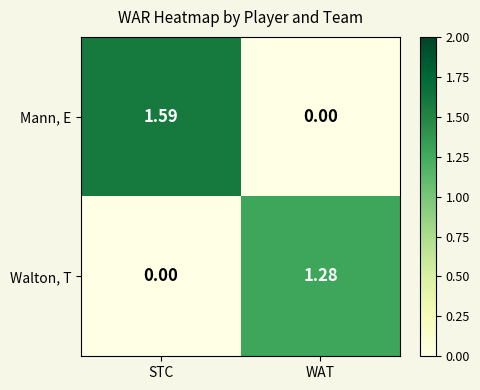

At which label does Walton, T reach its peak?

WAT